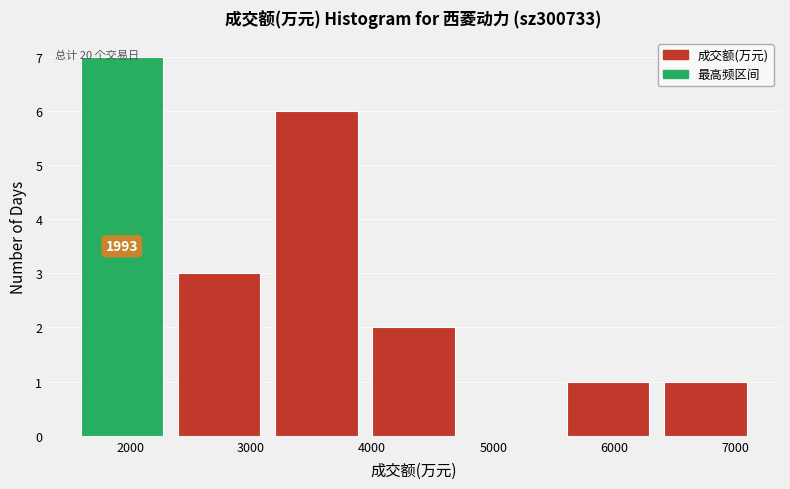

Over which range of the x-axis is the bar tallest?

1600 to 2400